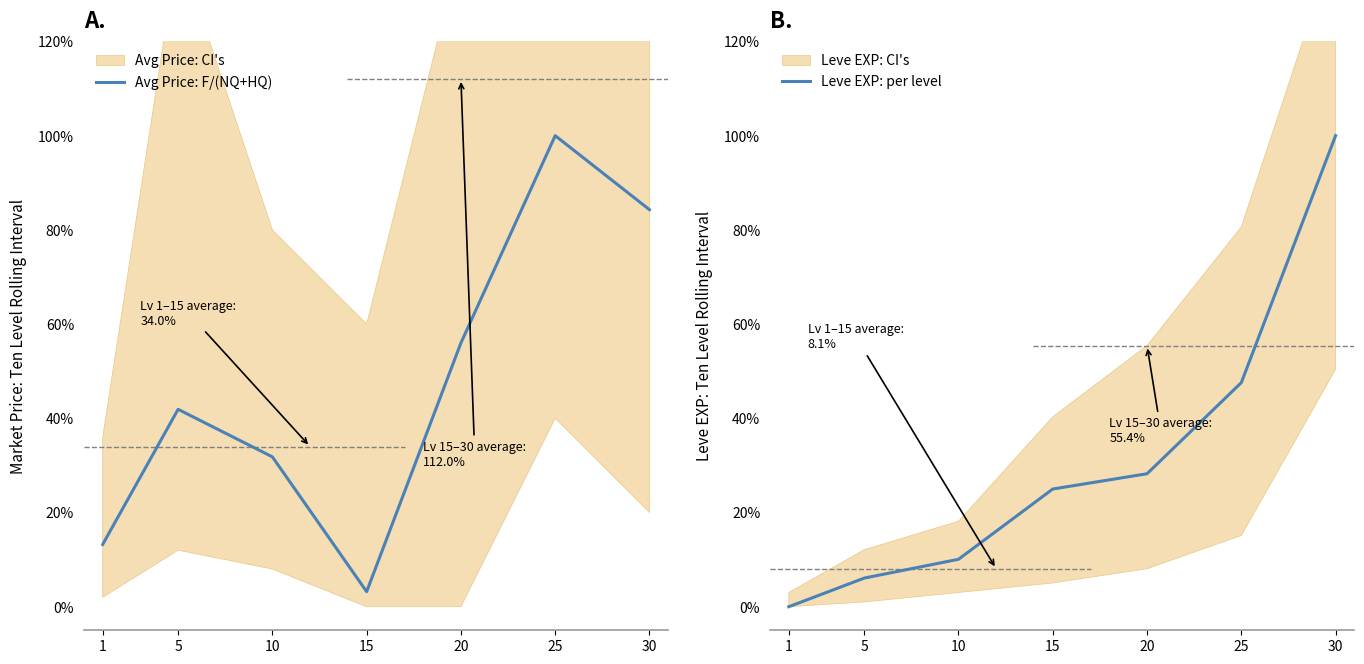

The Leve EXP: per level series shows 10.6 at 5. True or false?

False